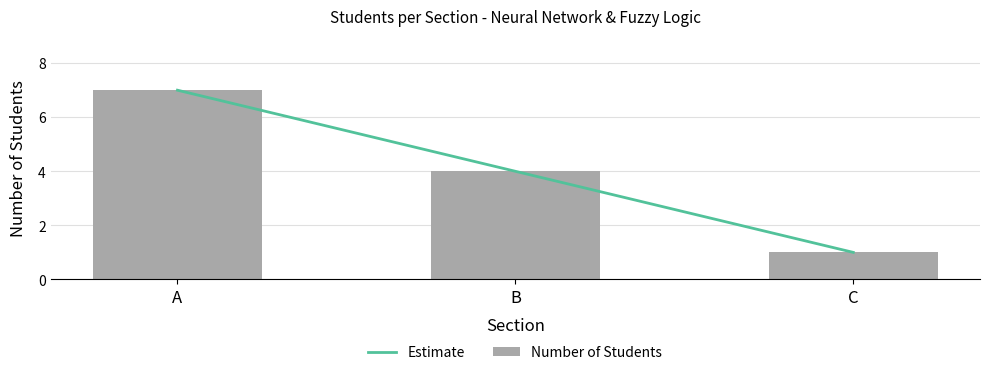

The Number of Students series shows 4 at A. True or false?

False